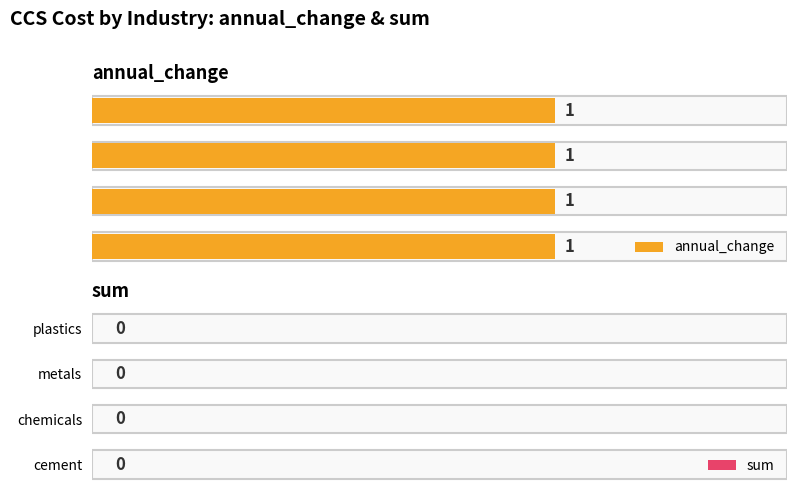

Reading left to right, list all the values displayed in this chart.

annual_change: 1	1	1	1
sum: 0	0	0	0